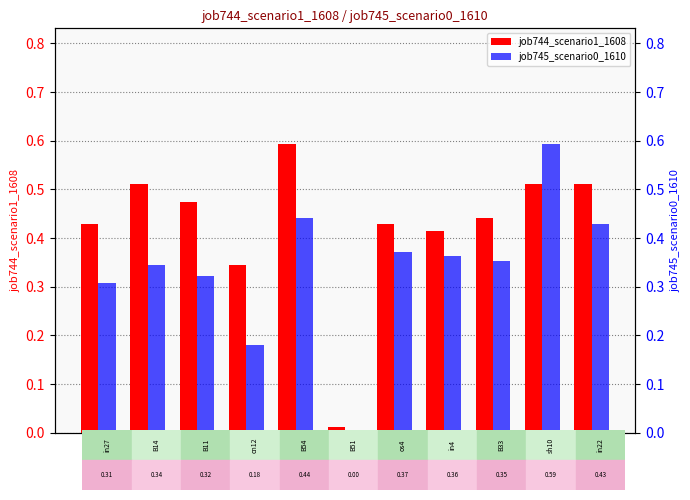

Rank the categories by job745_scenario0_1610 value from lowest to highest.

B51, cn12, in27, B11, B14, B33, in4, os4, in22, B54, sh10